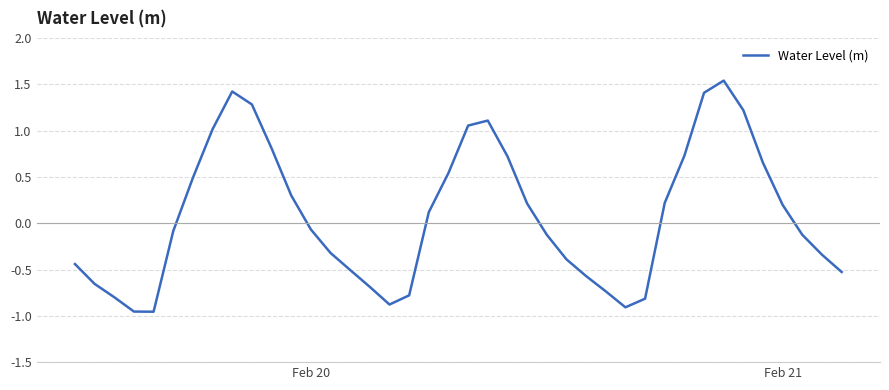

What is the difference between the maximum and minimum values?

2.5